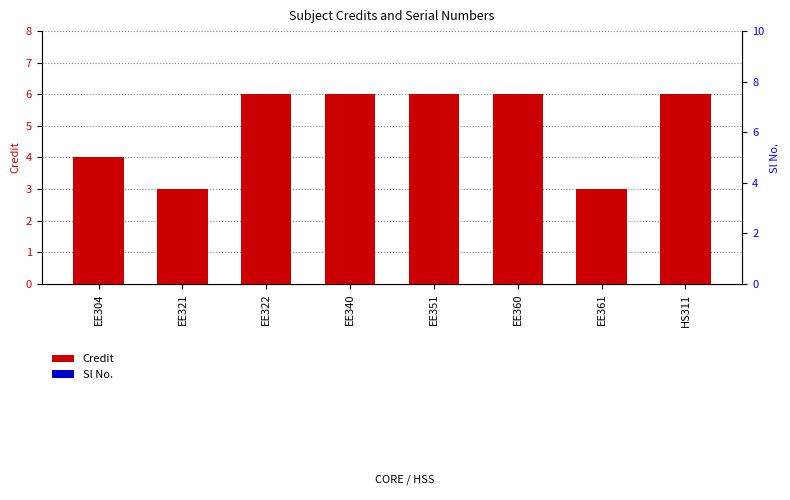

Is the value of Credit at HS311 greater than the value of Sl No. at EE360?

No